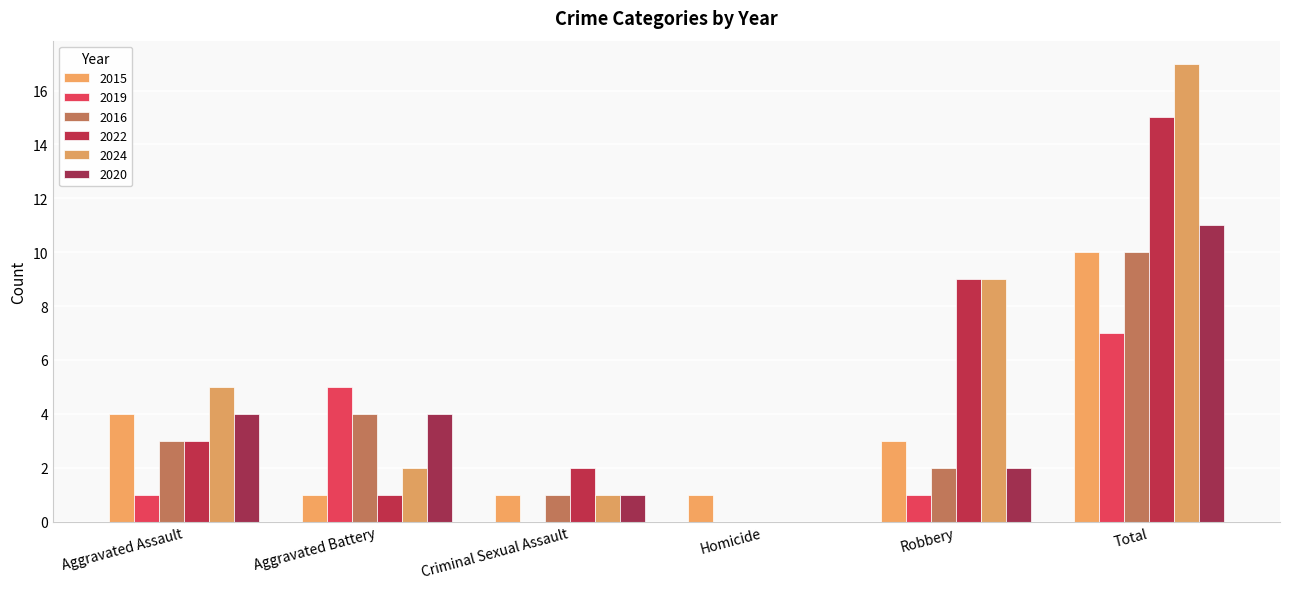

How many data points does each series have?

6